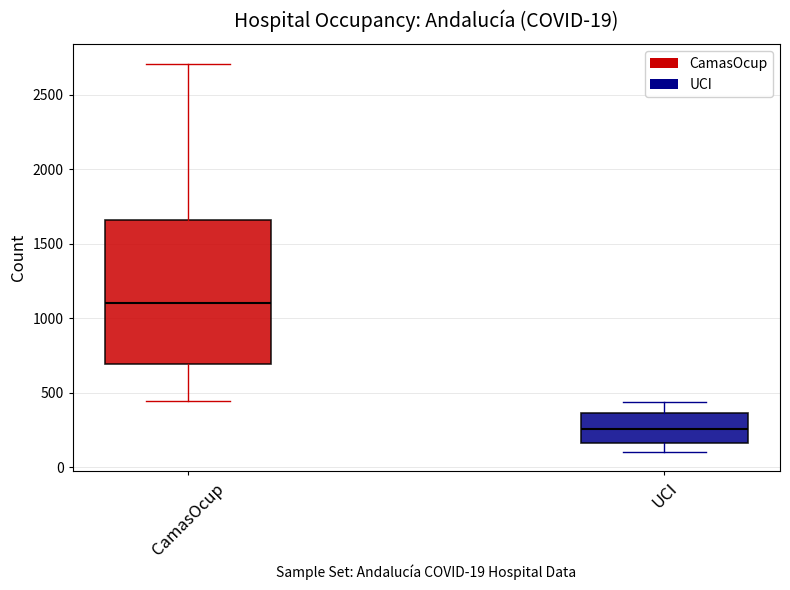

Which box is the tallest, from its lower edge to its upper edge?

CamasOcup